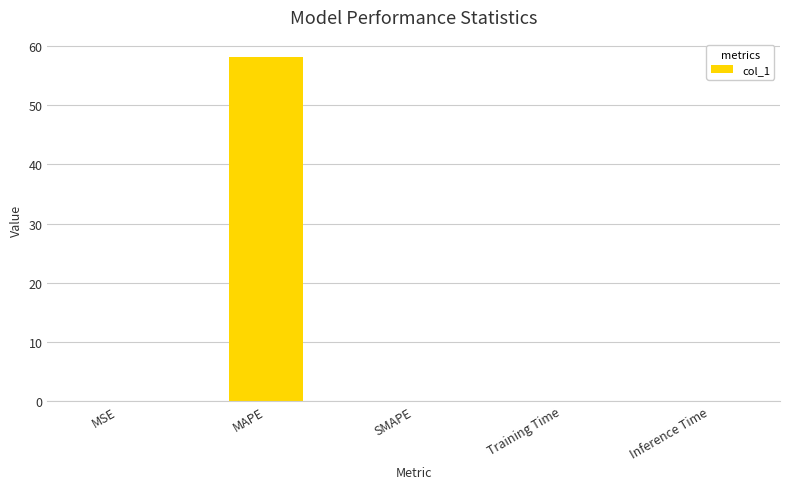

True or false: the data shows 0.0 at Inference Time.

True